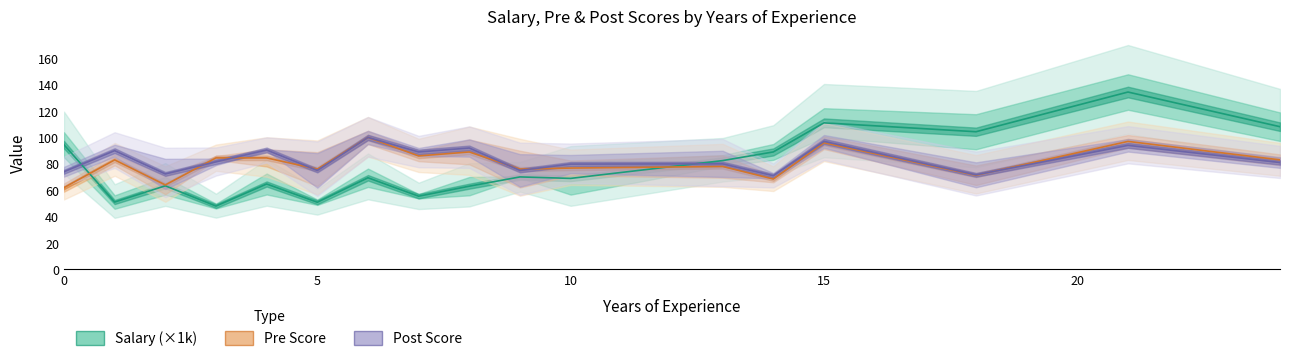

What are all the series names shown in the legend?

Salary (×1k), Pre Score, Post Score